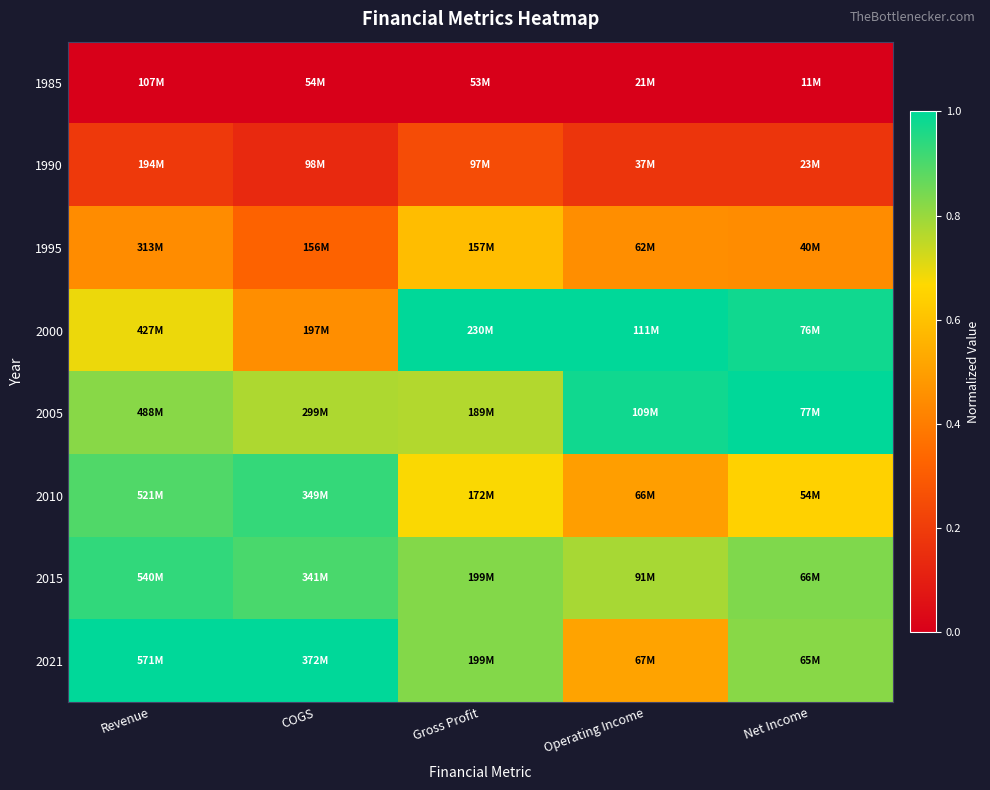

Which category has the highest value across all series?

Gross Profit